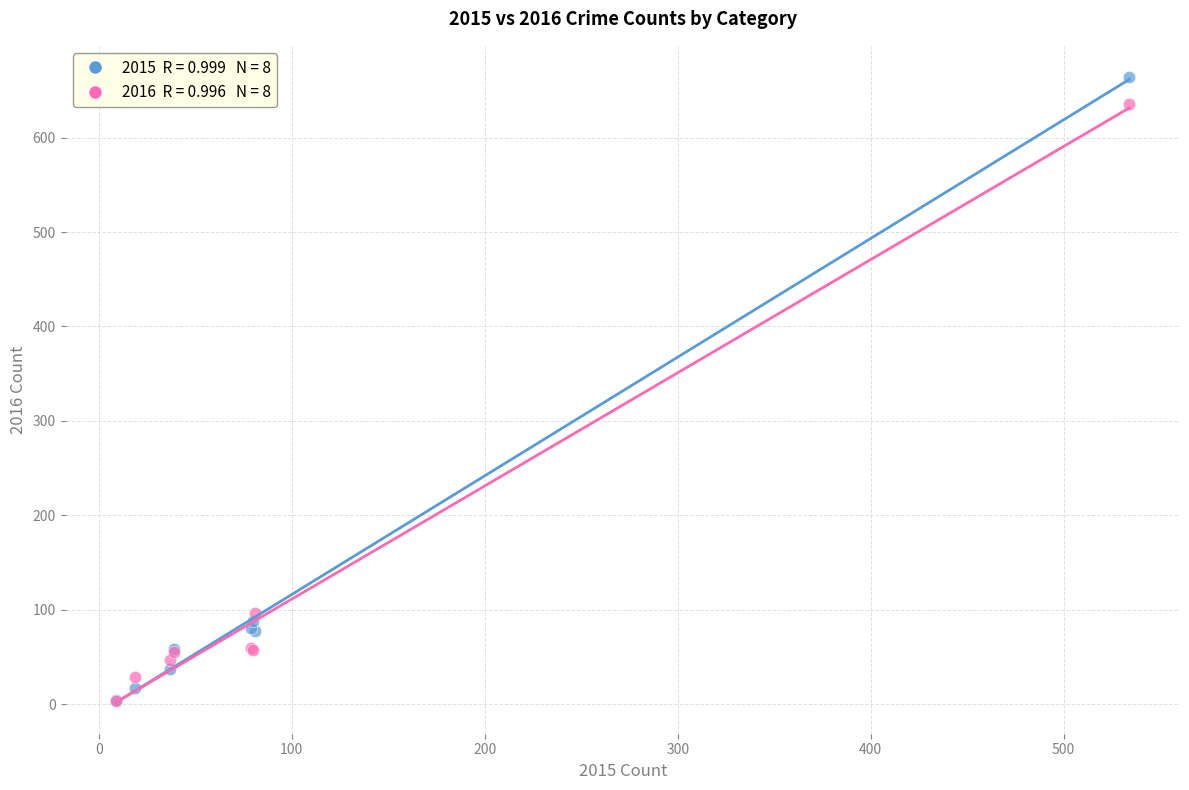

Across all series, what Y value is closest to 333?

97